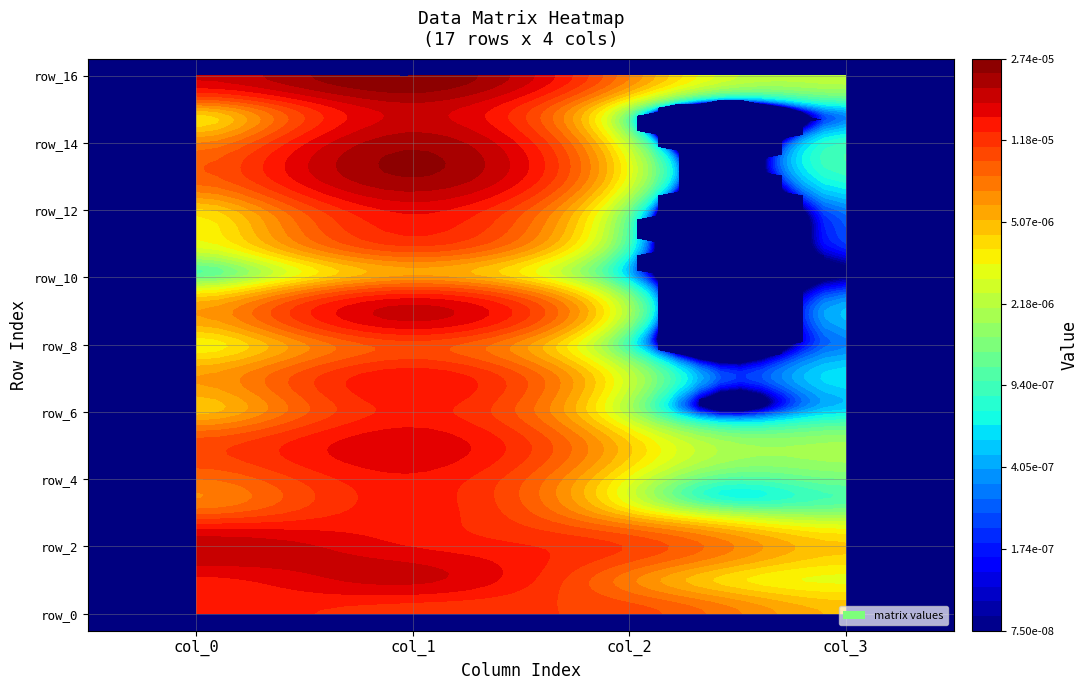

At which label is row_8 closest to 0?

3